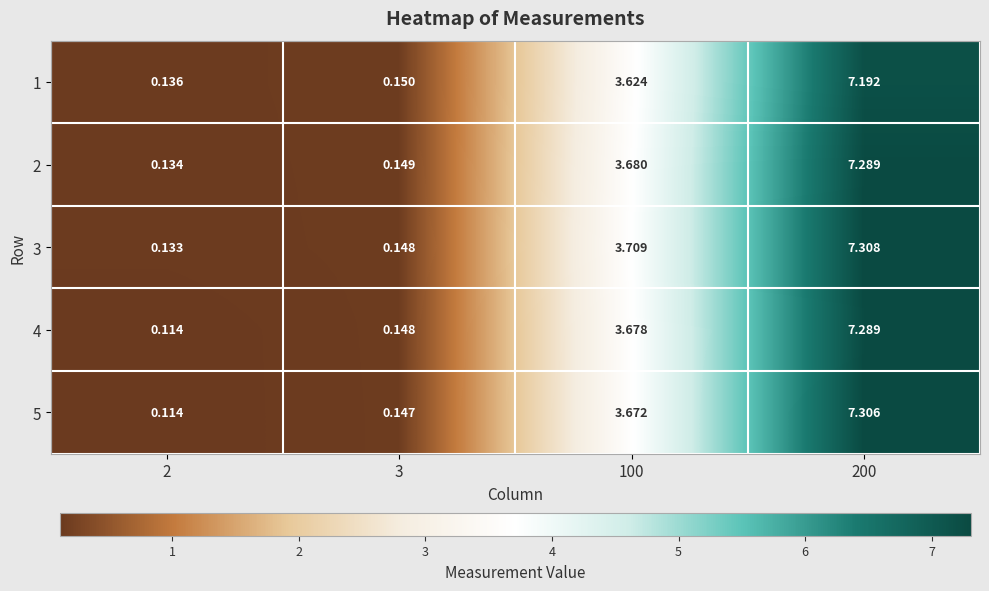

Is the value of 1 at 200 greater than the value of 2 at 2?

Yes